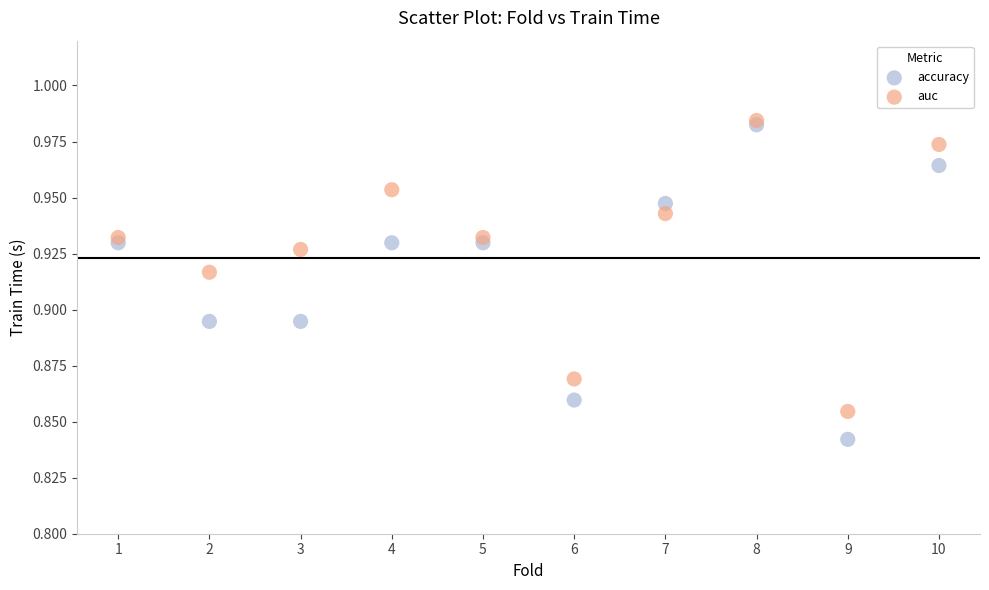

Which series has the widest spread of Y values?

accuracy